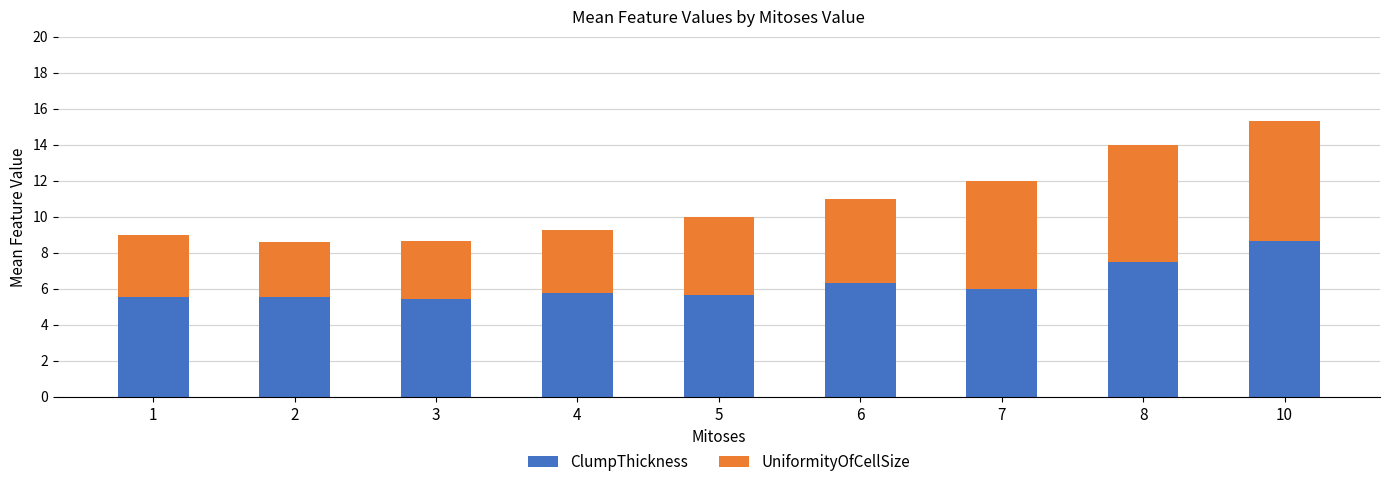

What is the total value across all series at 8?

14.0